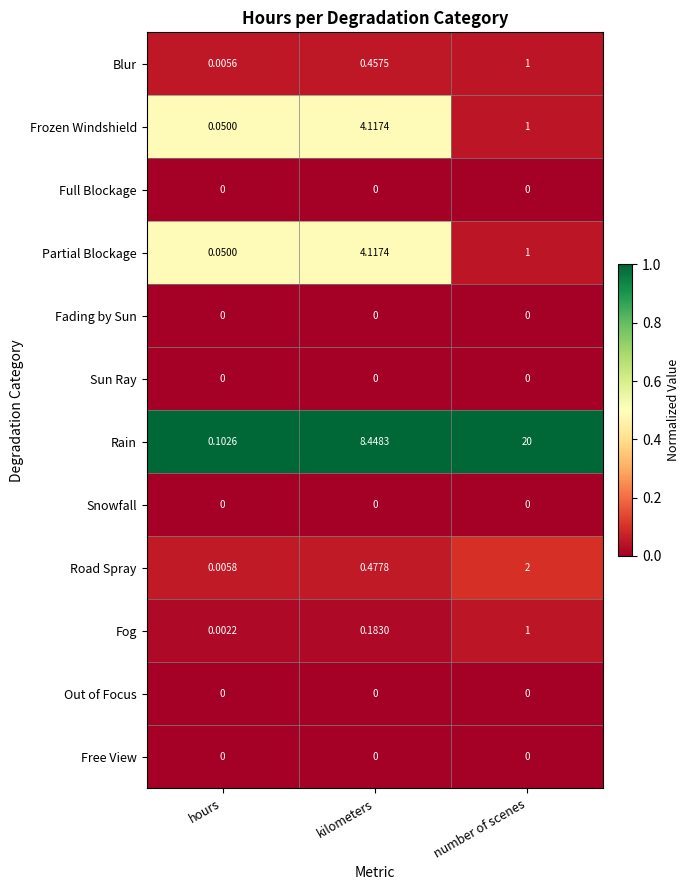

Which series has the largest range (max minus min)?

Rain